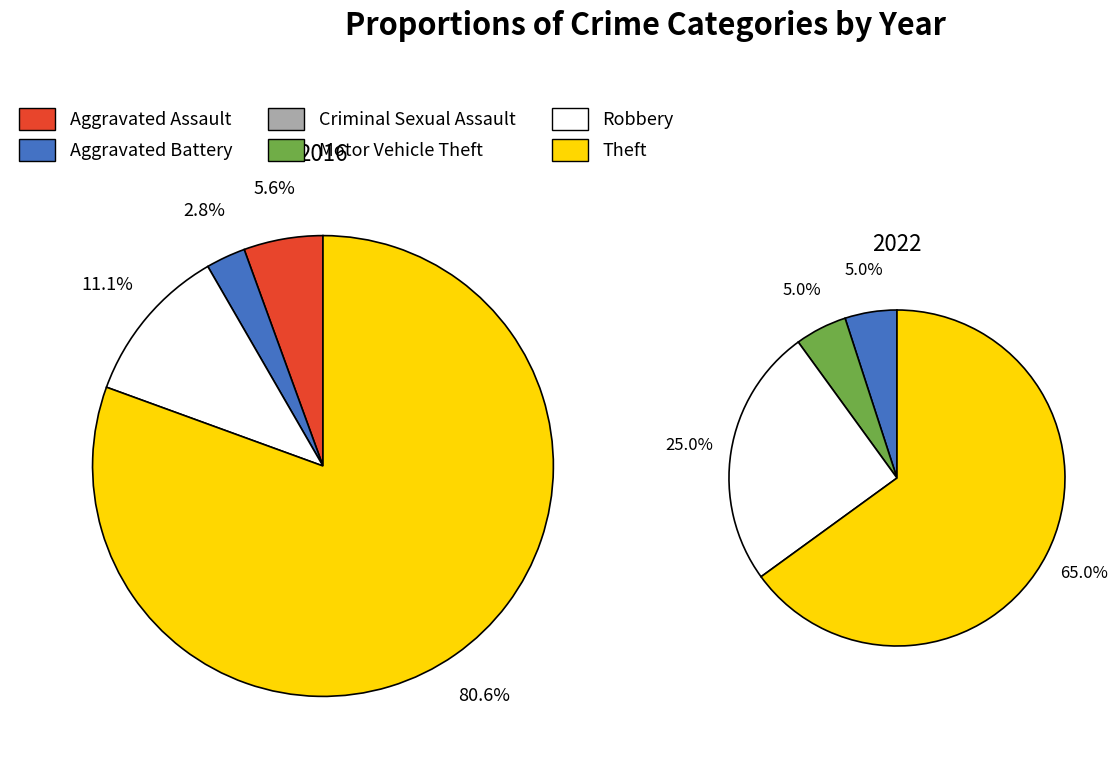

The values_2022 slice represents 14% of the pie. True or false?

False